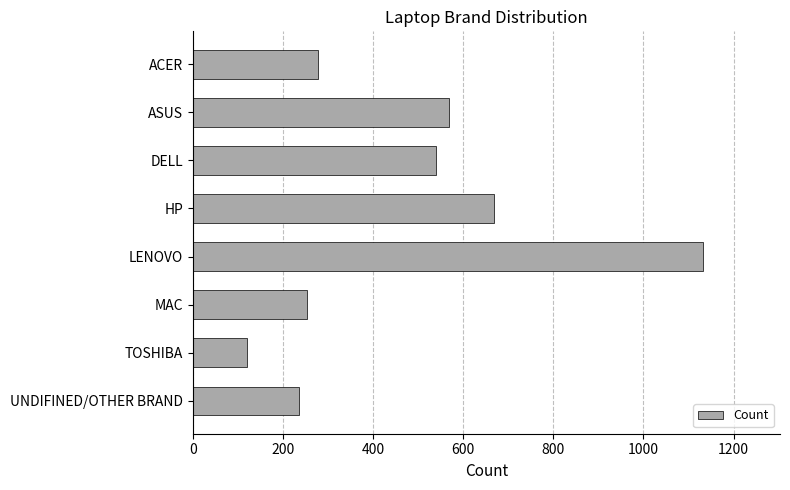

Reading bottom to top, list all the values displayed in this chart.

235	120	254	1133	669	540	569	279